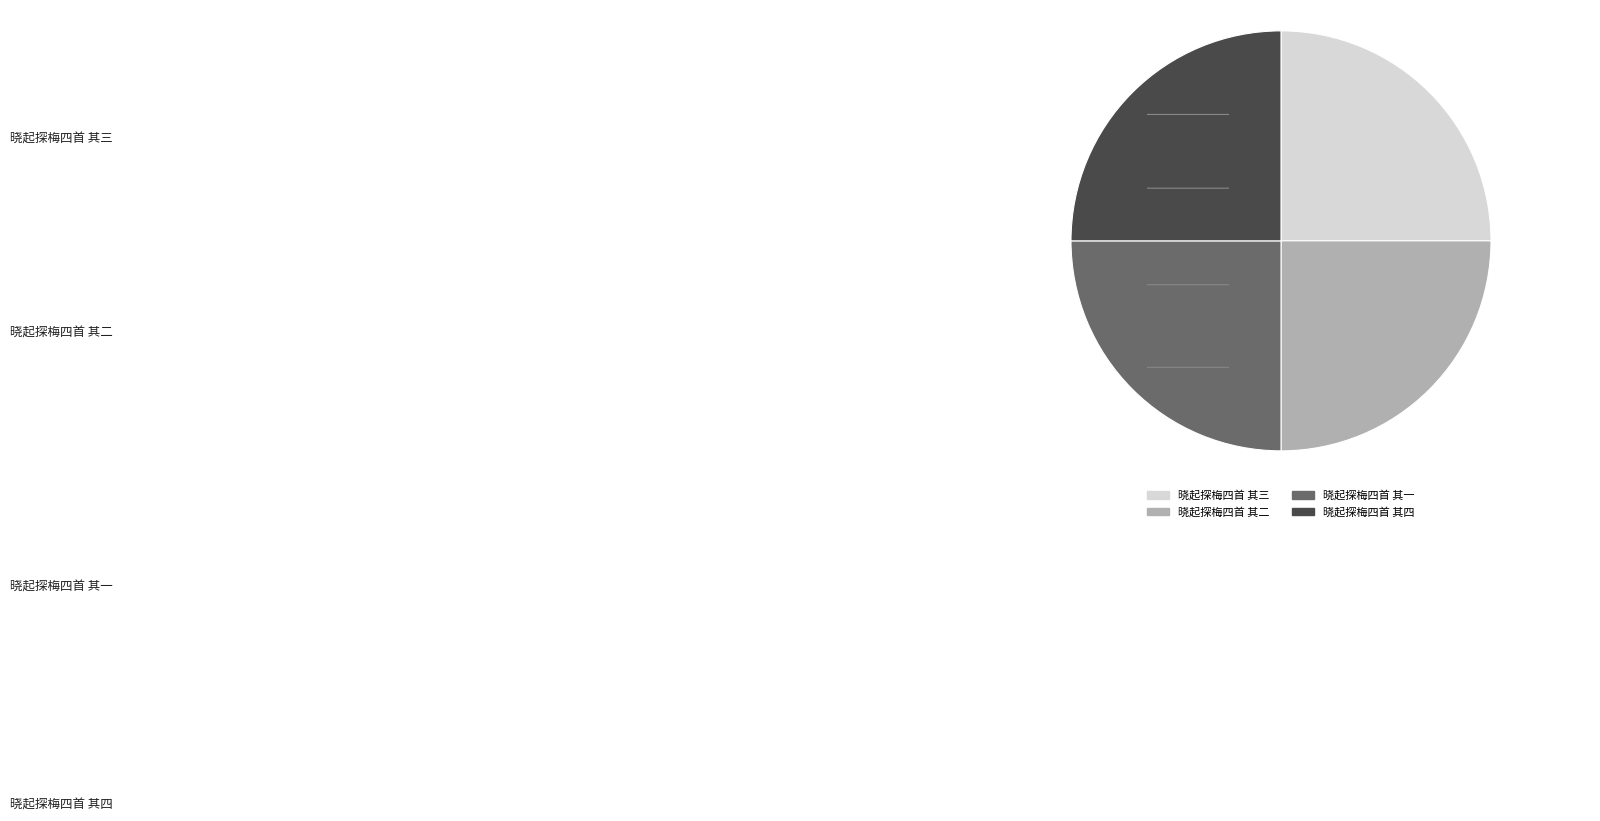

Between 晓起探梅四首 其三 and 晓起探梅四首 其四, which is larger?

晓起探梅四首 其三